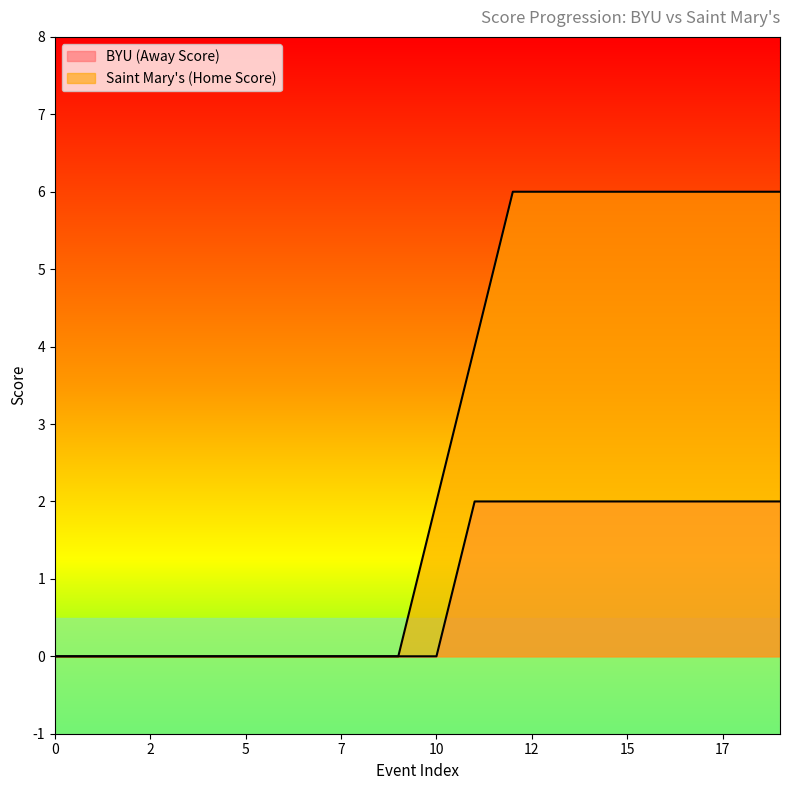

Count the number of data series in this chart.

2